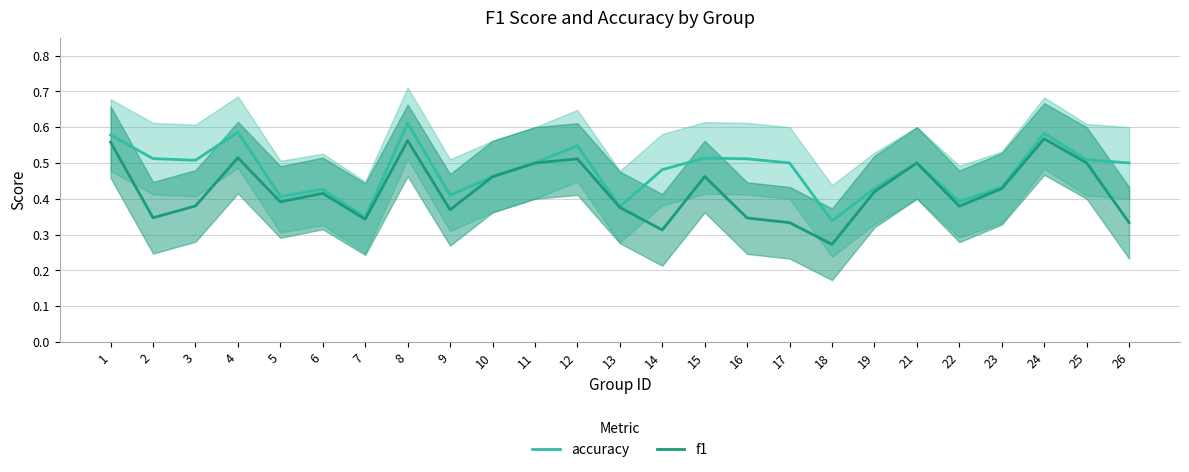

Rank the series by their maximum value, from lowest to highest.

f1, accuracy